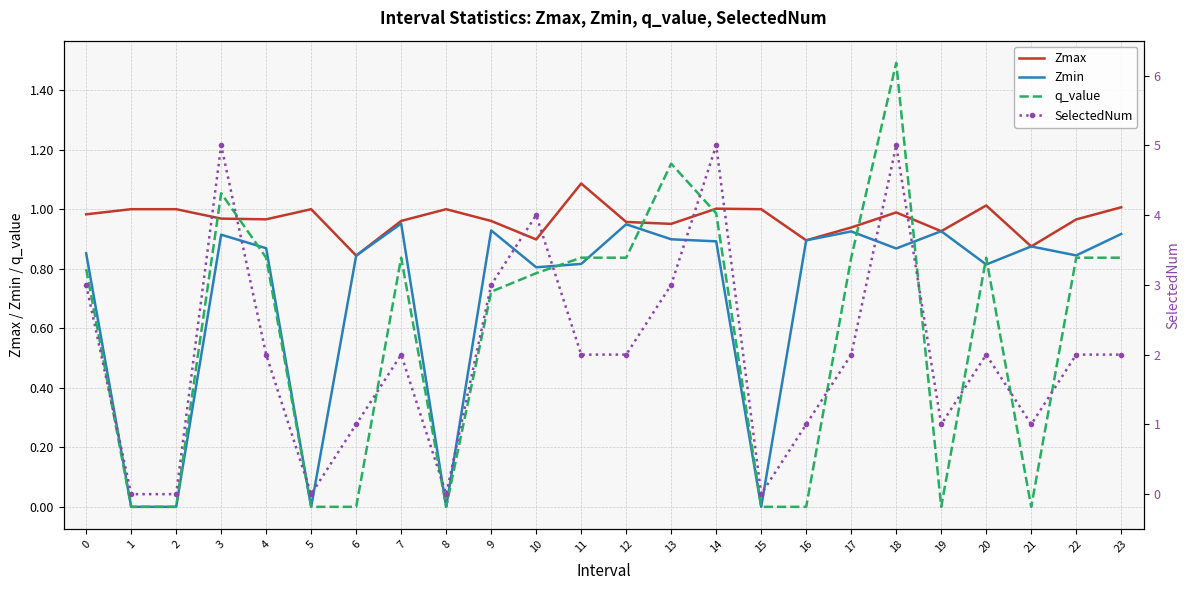

Is this an area chart (filled region under the line)?

No